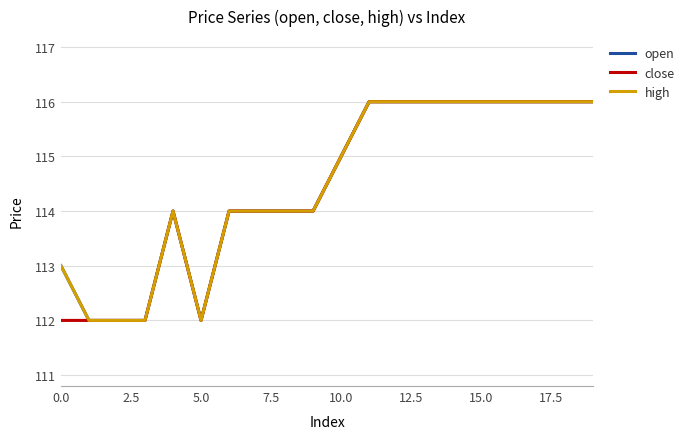

Is this an area chart (filled region under the line)?

No